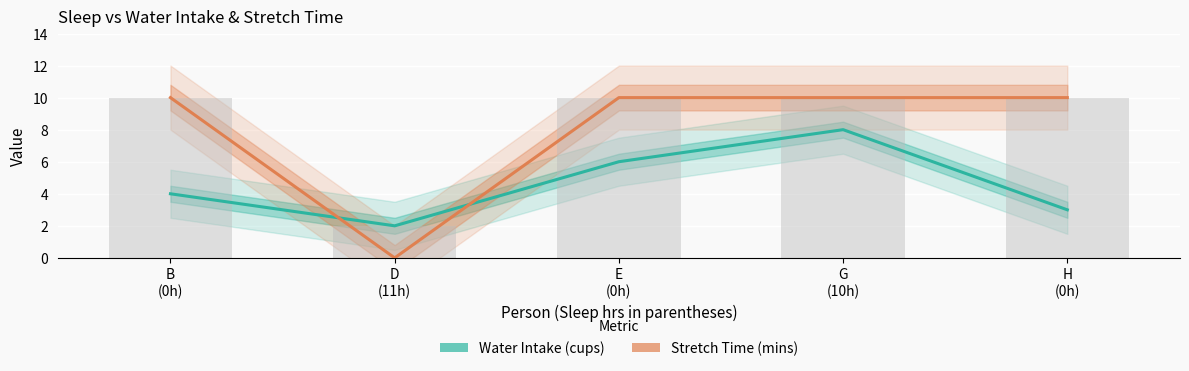

Which series has the largest total across all categories?

Stretch Time (mins)